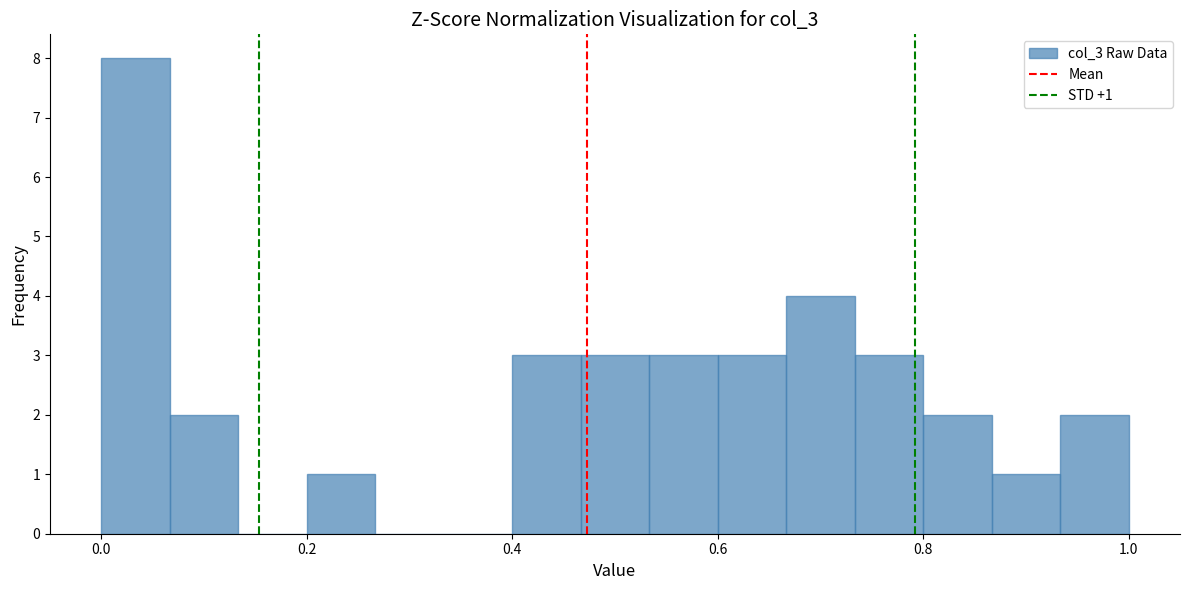

Read against the x-axis, roughly where is the centre of the tallest bar?

0.04